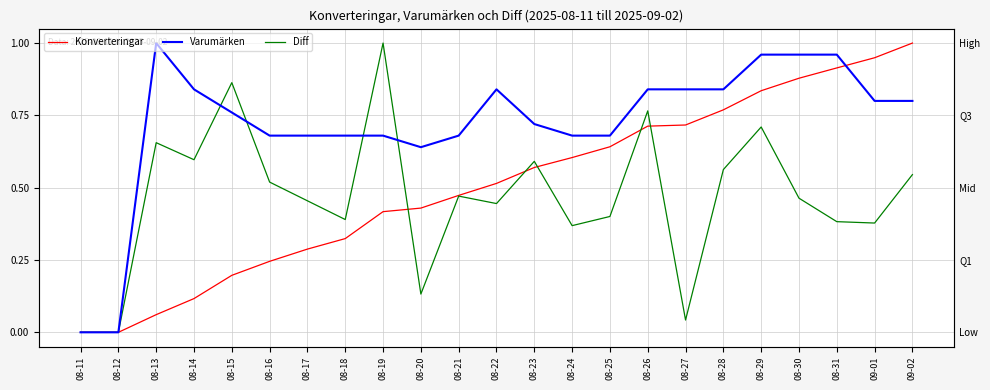

What is the highest value of the Varumärken series?

1.0